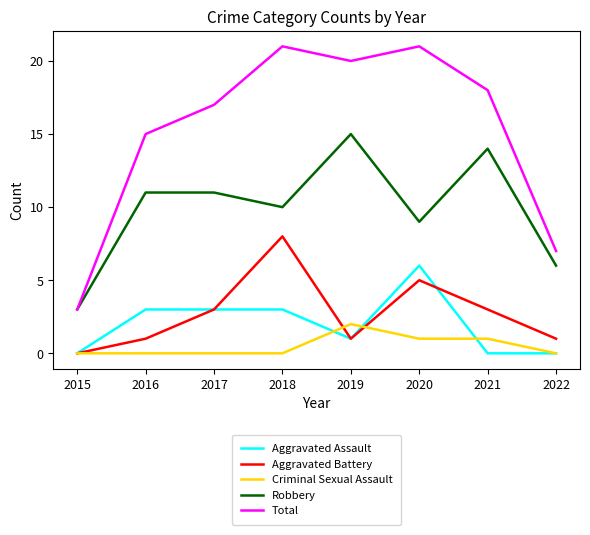

Between 2015 and 2019, which series saw the biggest shift?

Total